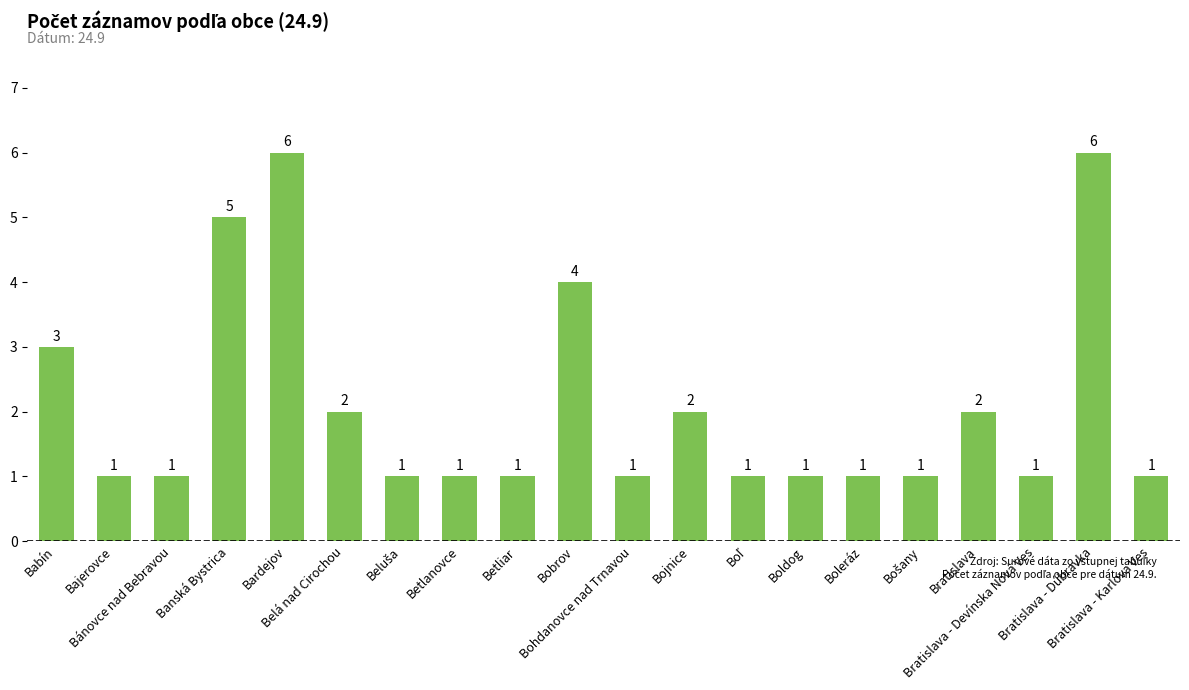

What is the value of the 2nd bar from the left?

1